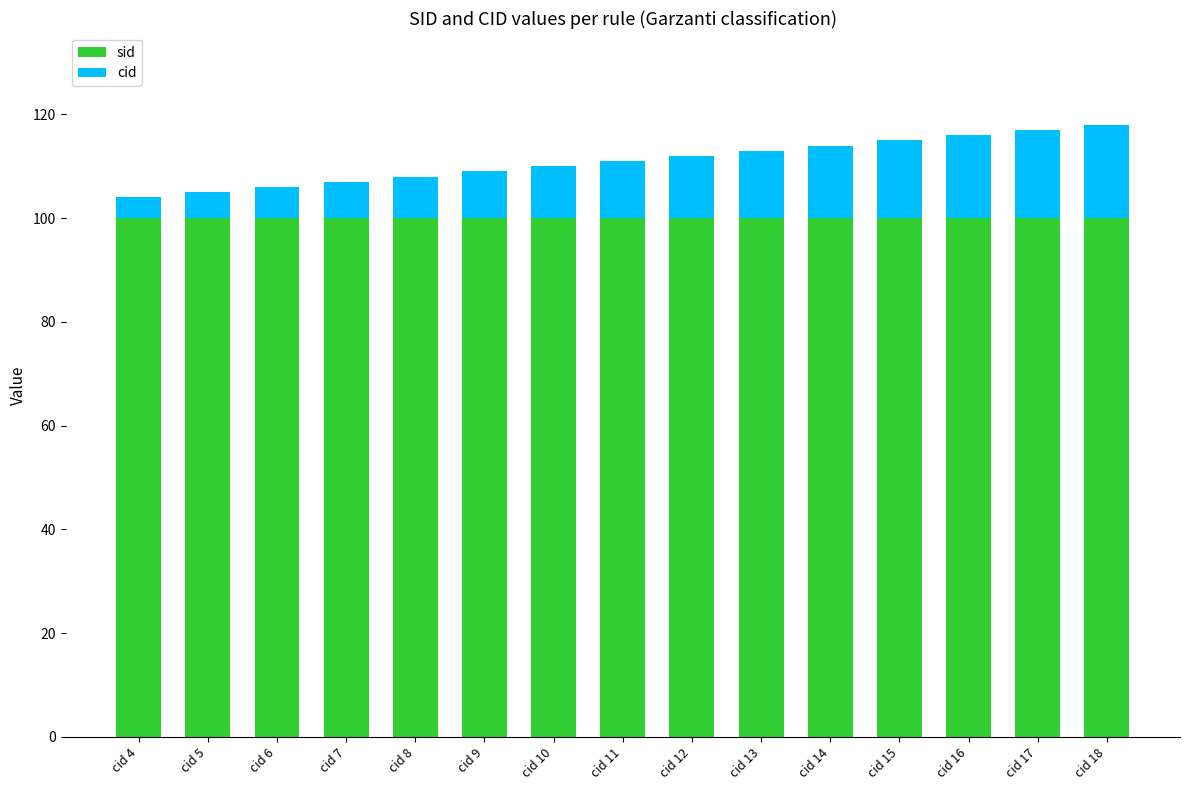

At which category is the sum across all series the highest?

cid 18